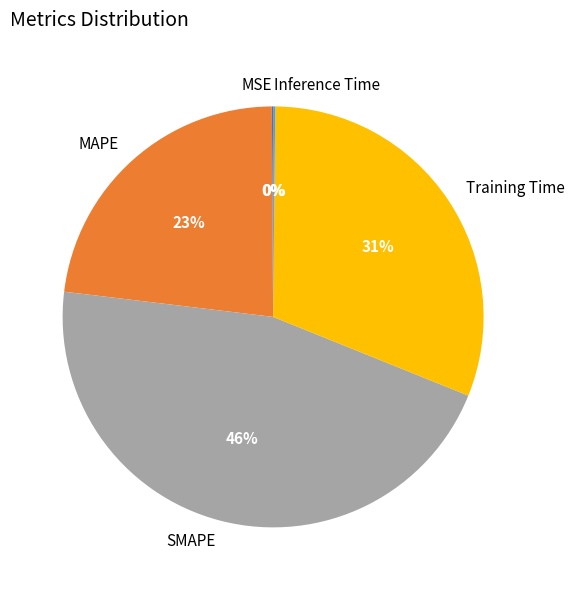

Combined, do MAPE and SMAPE account for over 50%?

Yes